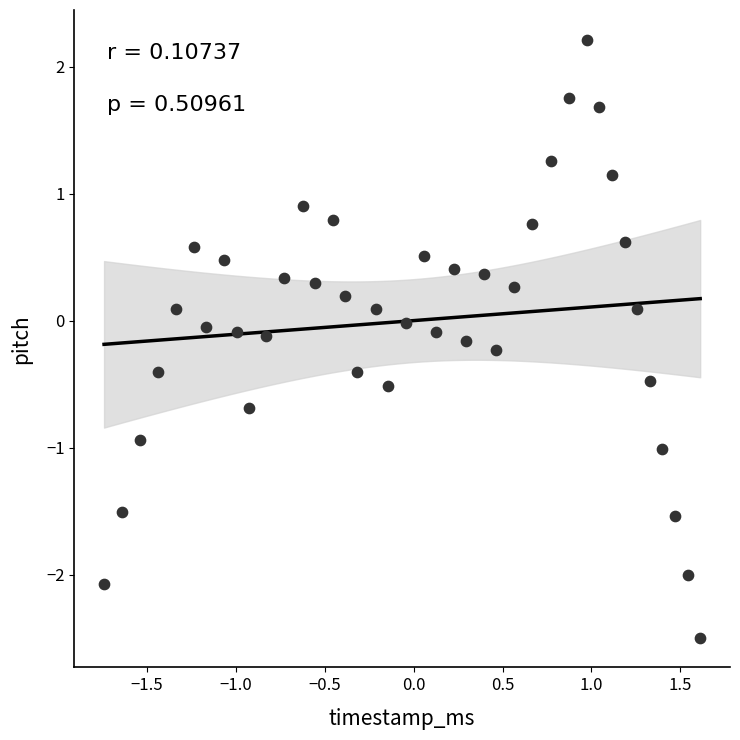

What is the range of X values (max minus min)?

3.4